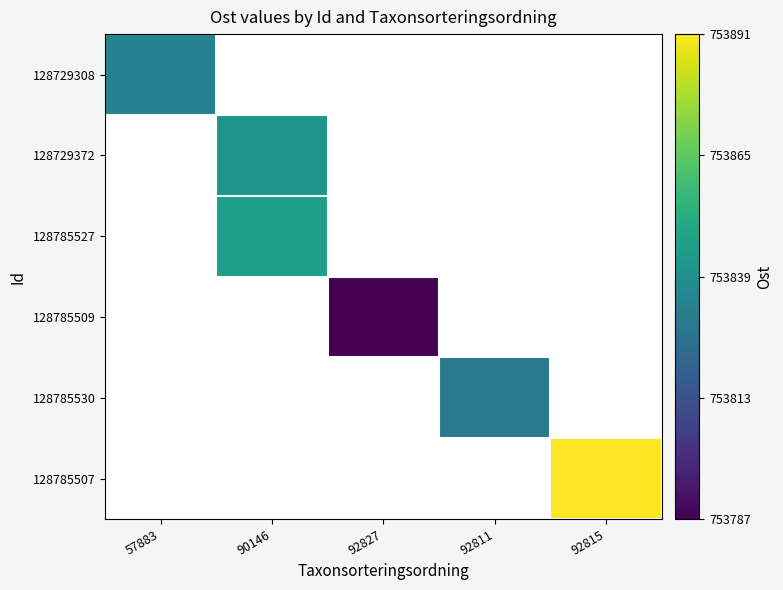

At how many categories does at least one series exceed 753816?

4